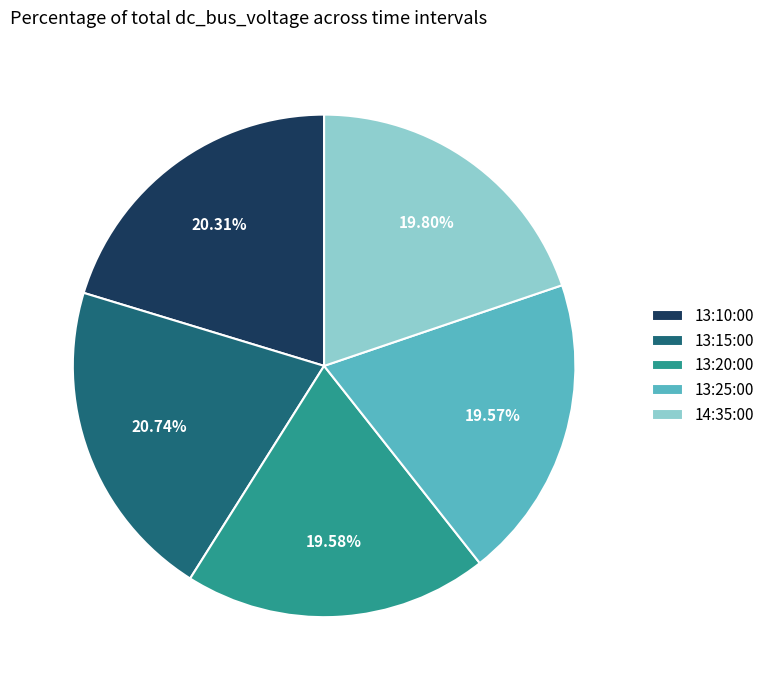

Approximately how many times larger is the value at 13:15:00 compared to 14:35:00?

1.0